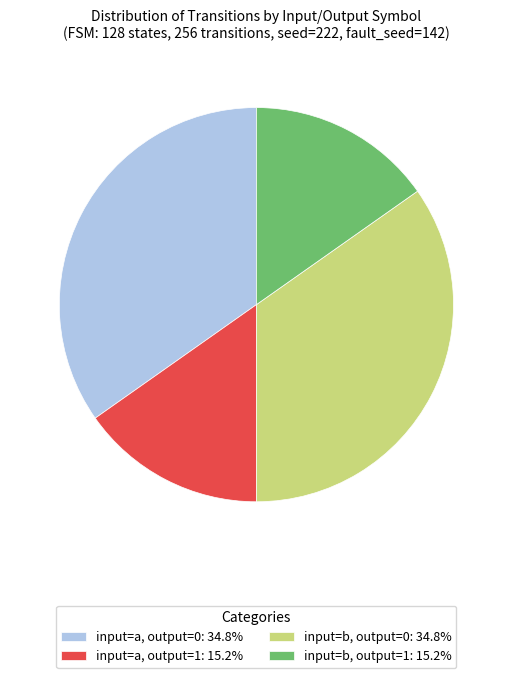

Is input=b, output=1: 15.2% the majority of the pie?

No